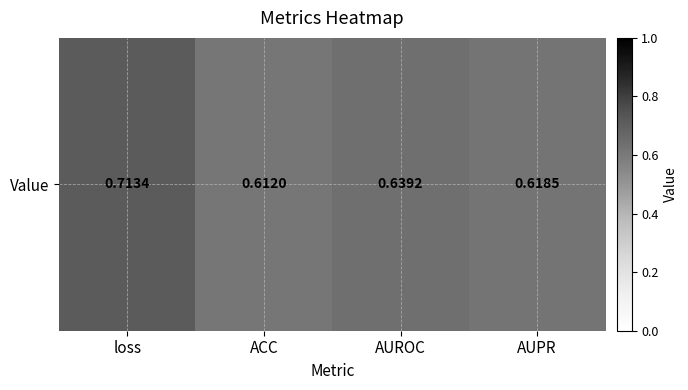

True or false: the data shows 1.1 at AUROC.

False